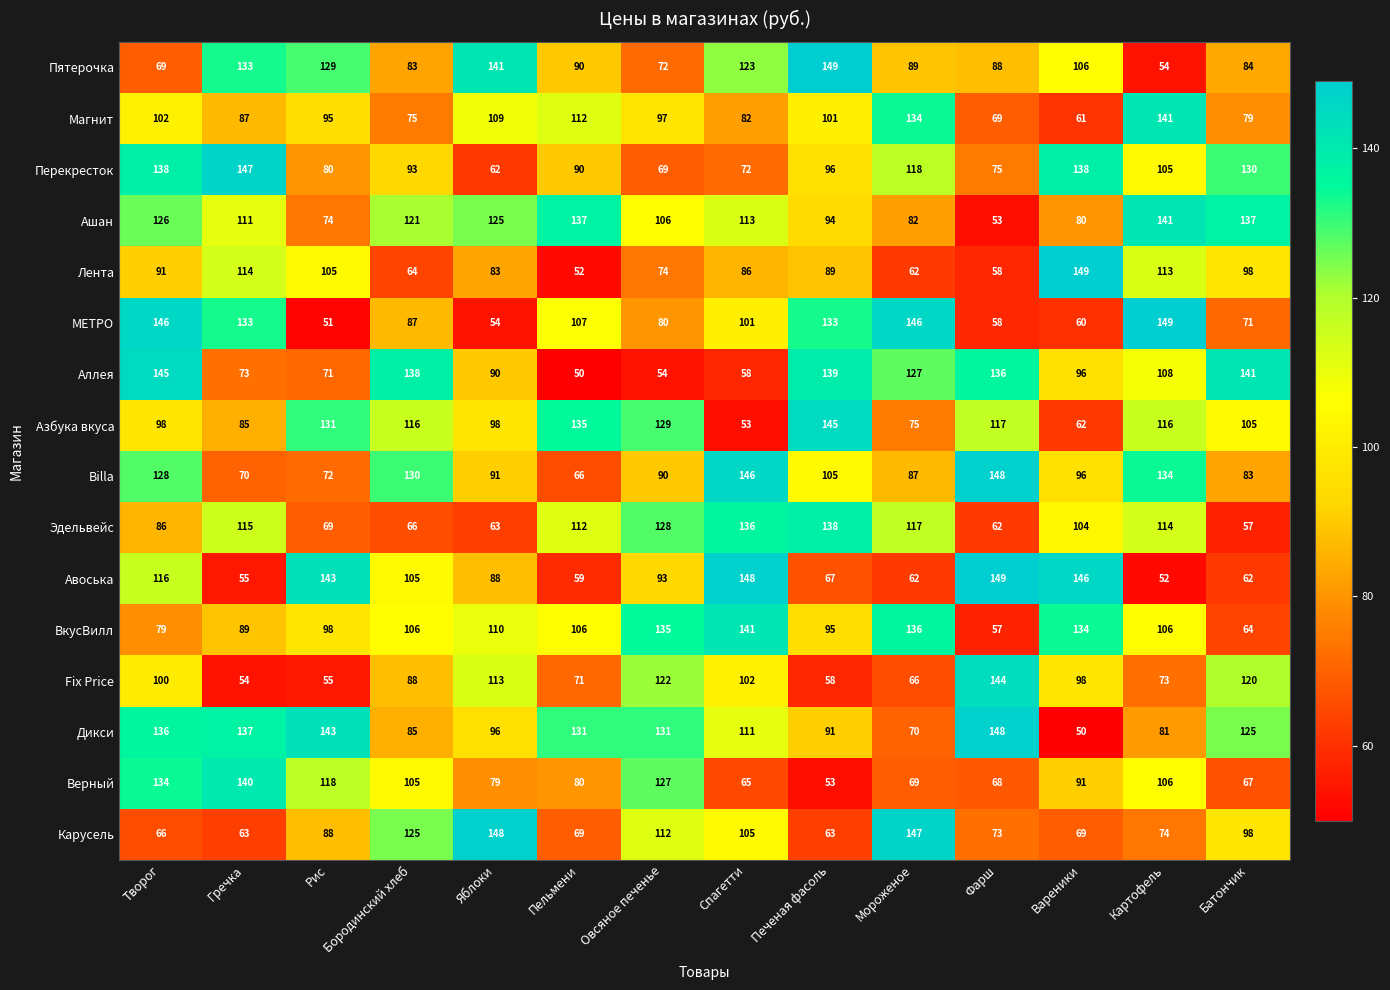

At which category is the sum across all series the highest?

Творог